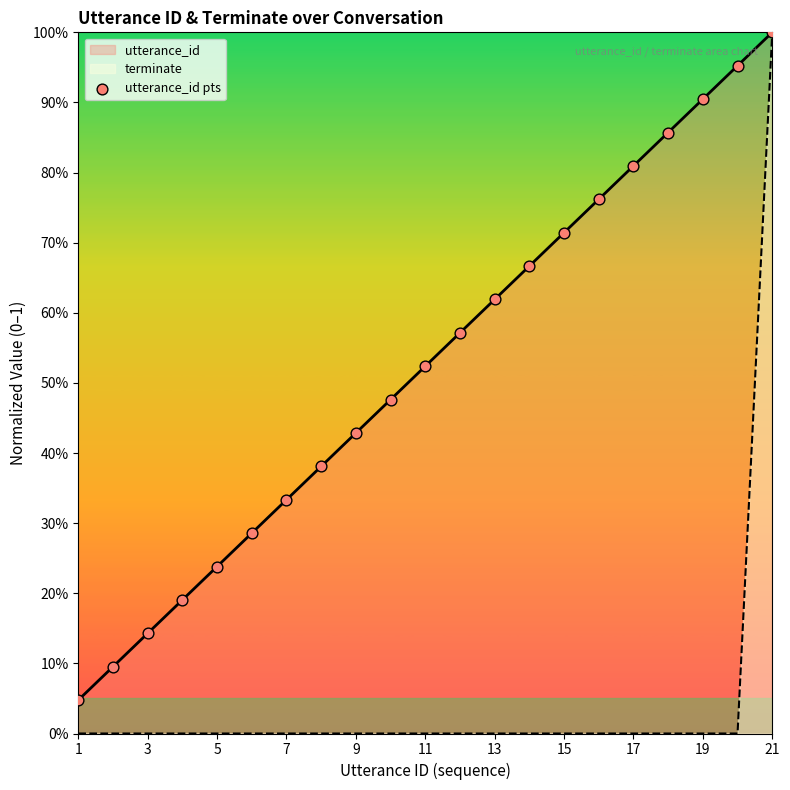

Which series contains the lowest Y value?

terminate